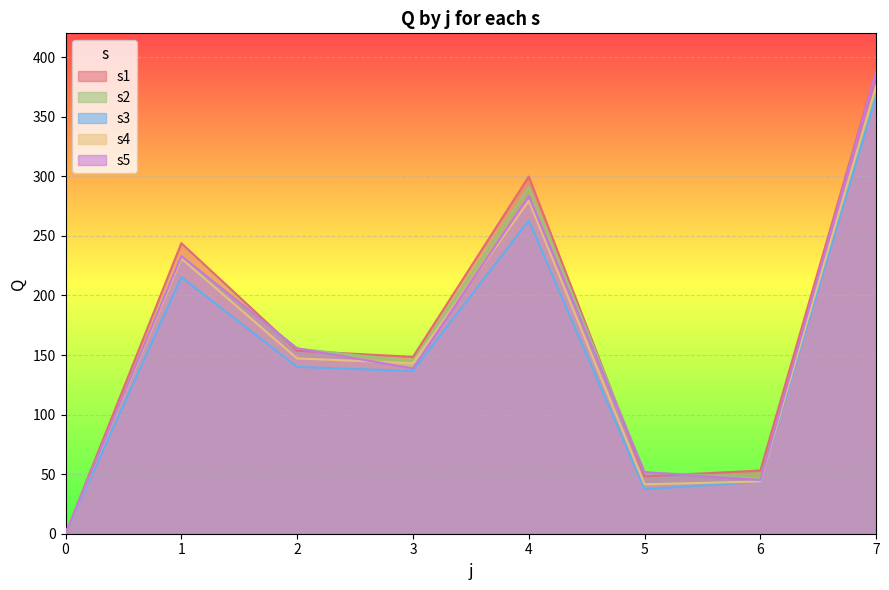

Which series has the largest range (max minus min)?

s1